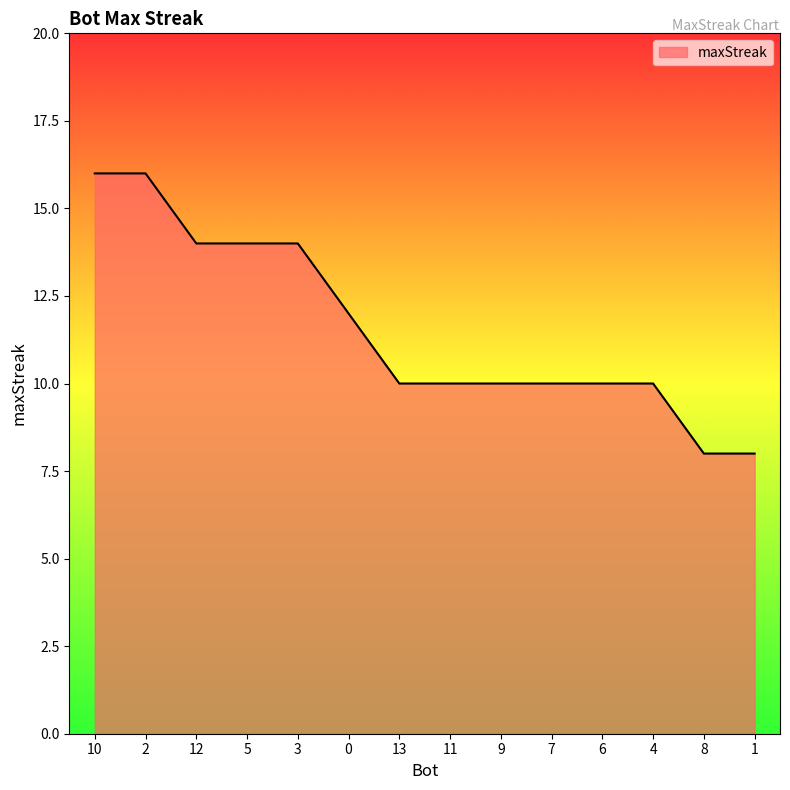

What is the minimum value shown in the chart?

8